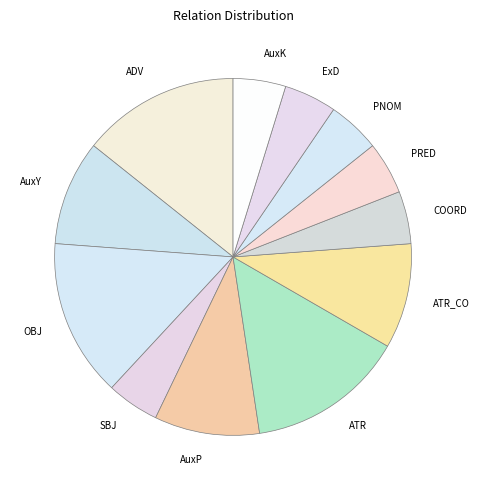

True or false: ATR_CO accounts for 1% of the total.

False